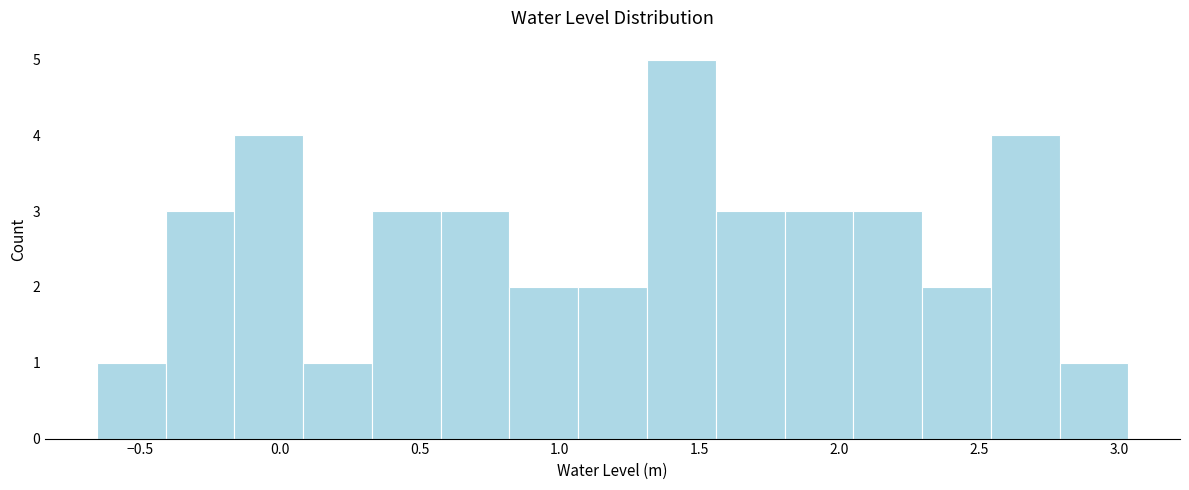

Reading left to right, list every bar in this chart as the range it spans on the x-axis followed by its height. Neither the bar edges nor the heights are printed on the chart, so give them approximately, as read against the axes.

-0.65 to -0.40: 1
-0.40 to -0.15: 3
-0.15 to 0.10: 4
0.10 to 0.35: 1
0.35 to 0.60: 3
0.60 to 0.80: 3
0.80 to 1.05: 2
1.05 to 1.30: 2
1.30 to 1.55: 5
1.55 to 1.80: 3
1.80 to 2.05: 3
2.05 to 2.30: 3
2.30 to 2.55: 2
2.55 to 2.80: 4
2.80 to 3.05: 1